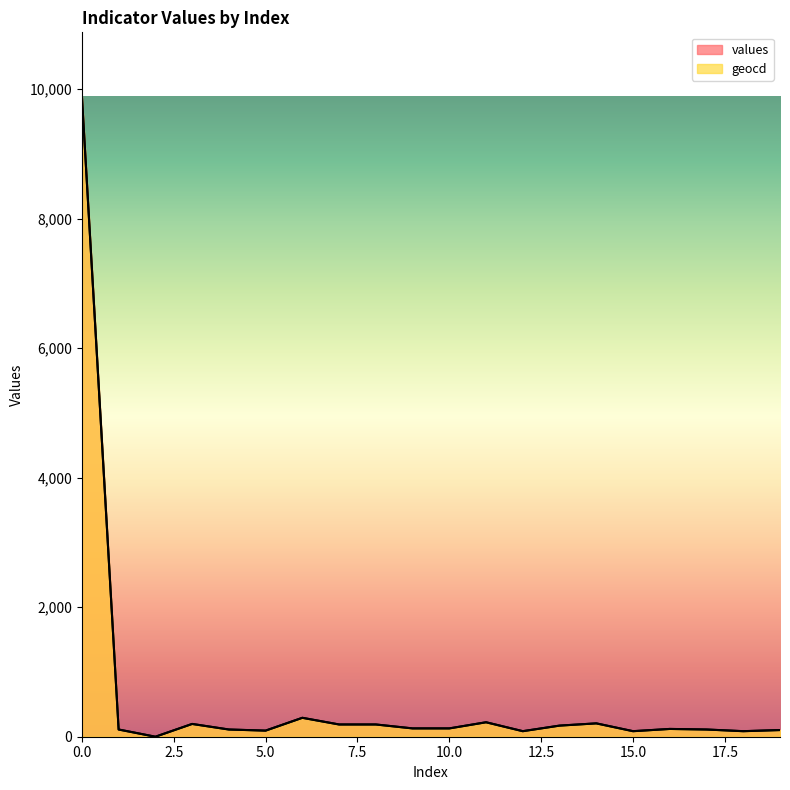

Is it true that values equals 24.0 at 19?

False